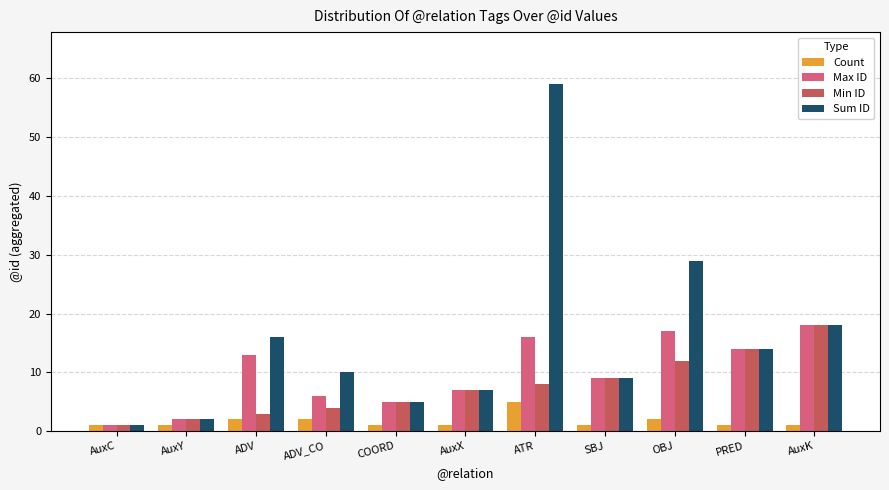

Which series changed the most between AuxX and OBJ?

Sum ID